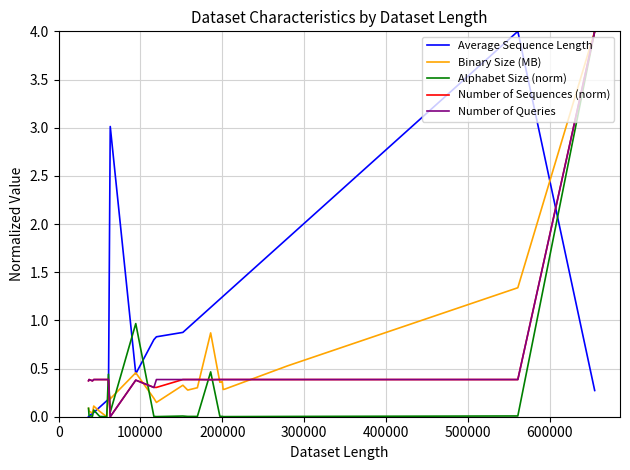

How many interior local valleys does the Binary Size (MB) series have?

7